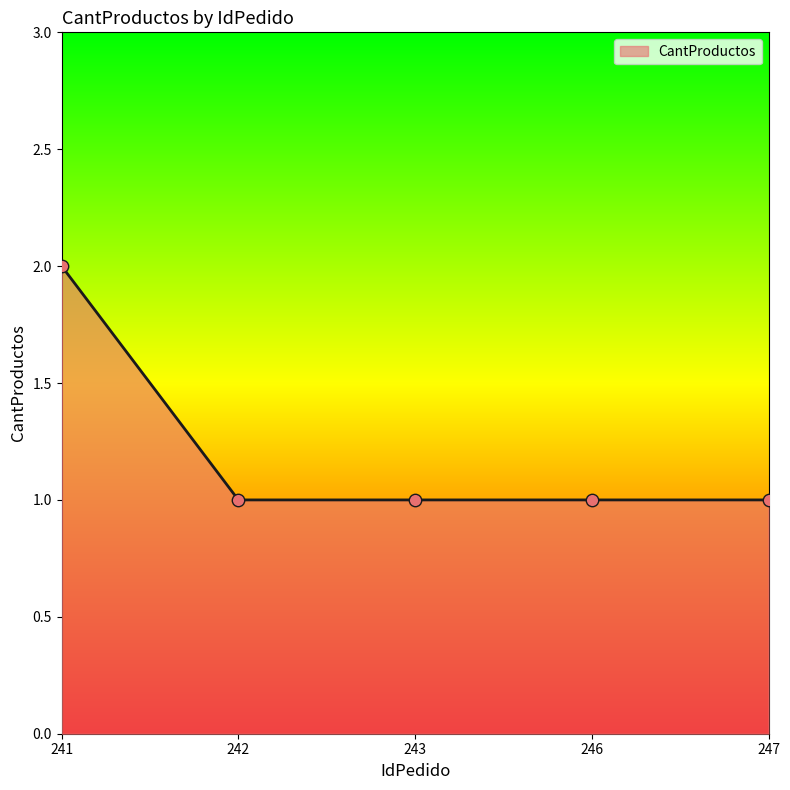

What is the change in value from 241 to 243?

-1